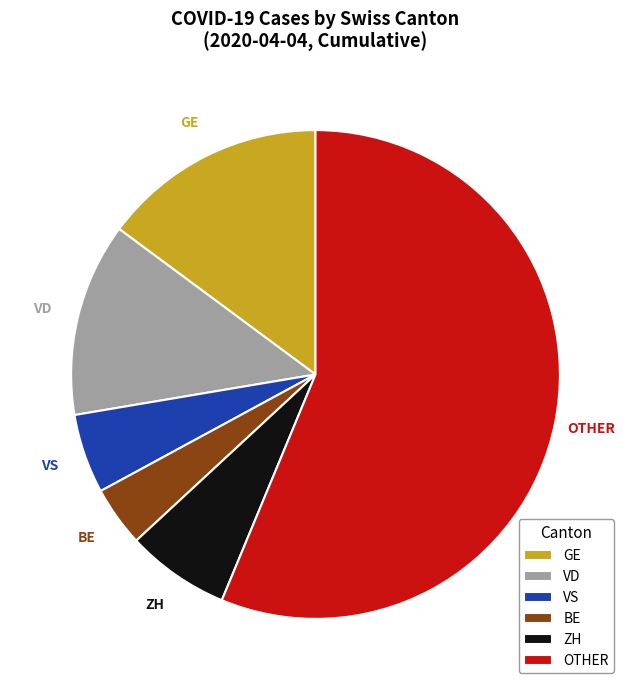

Which slice is the largest?

OTHER